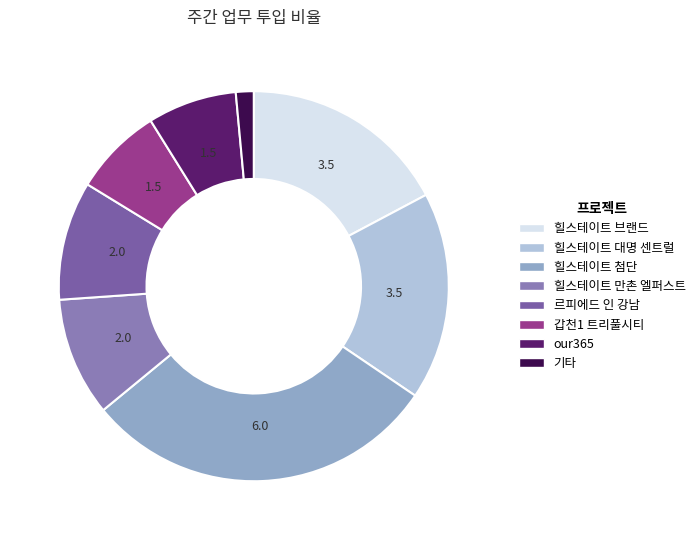

True or false: 힐스테이트 브랜드 accounts for 29% of the total.

False